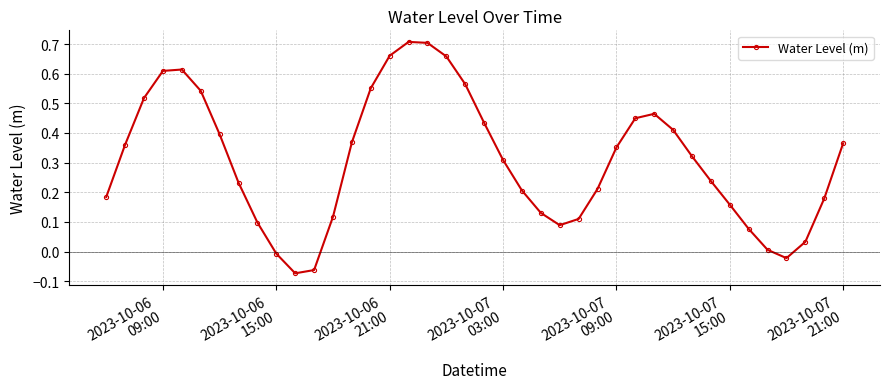

What is the difference between the second highest and minimum values?

0.8